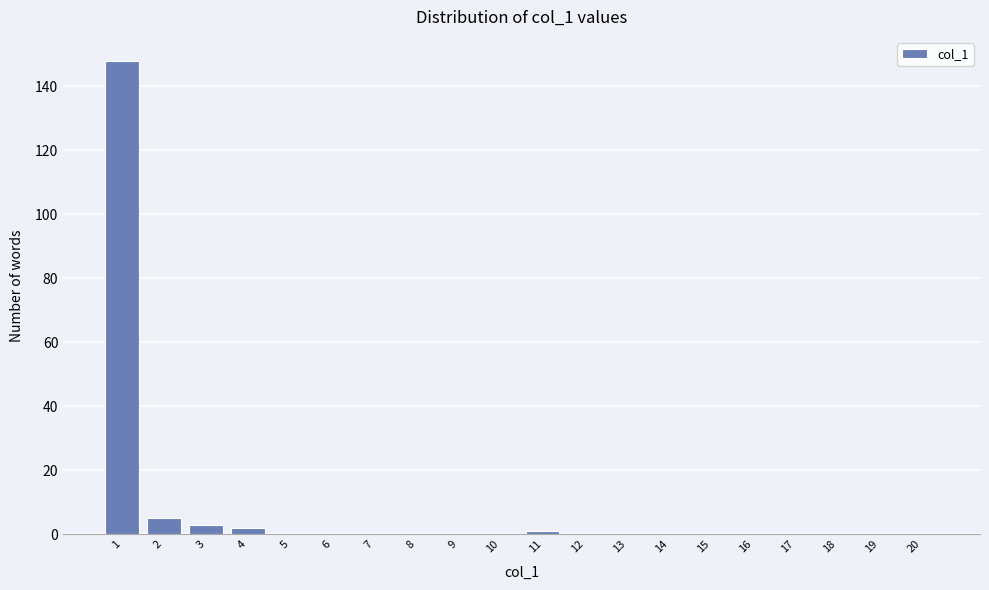

Reading left to right, extract all data points from this chart.

1=148	2=5	3=3	4=2	5=0	6=0	7=0	8=0	9=0	10=0	11=1	12=0	13=0	14=0	15=0	16=0	17=0	18=0	19=0	20=0